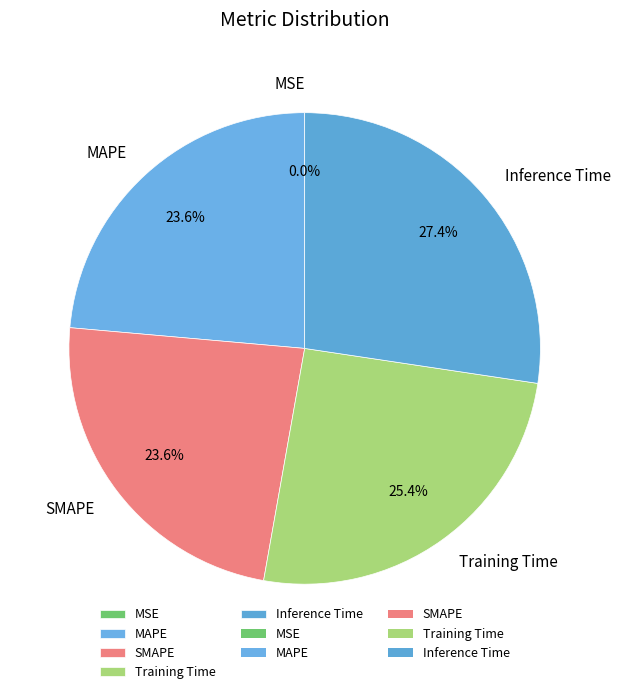

How much of the chart is everything except Training Time?

74.6%